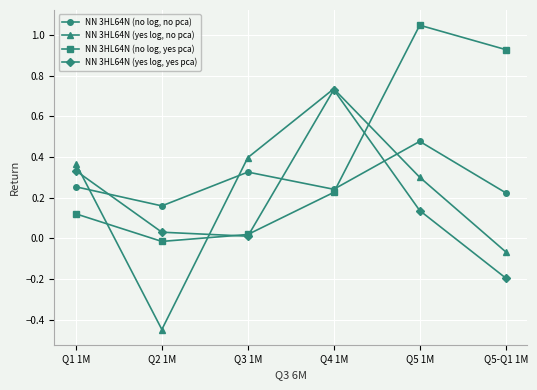

List the series in order of their overall mean, lowest first.

NN 3HL64N (yes log, yes pca), NN 3HL64N (yes log, no pca), NN 3HL64N (no log, no pca), NN 3HL64N (no log, yes pca)